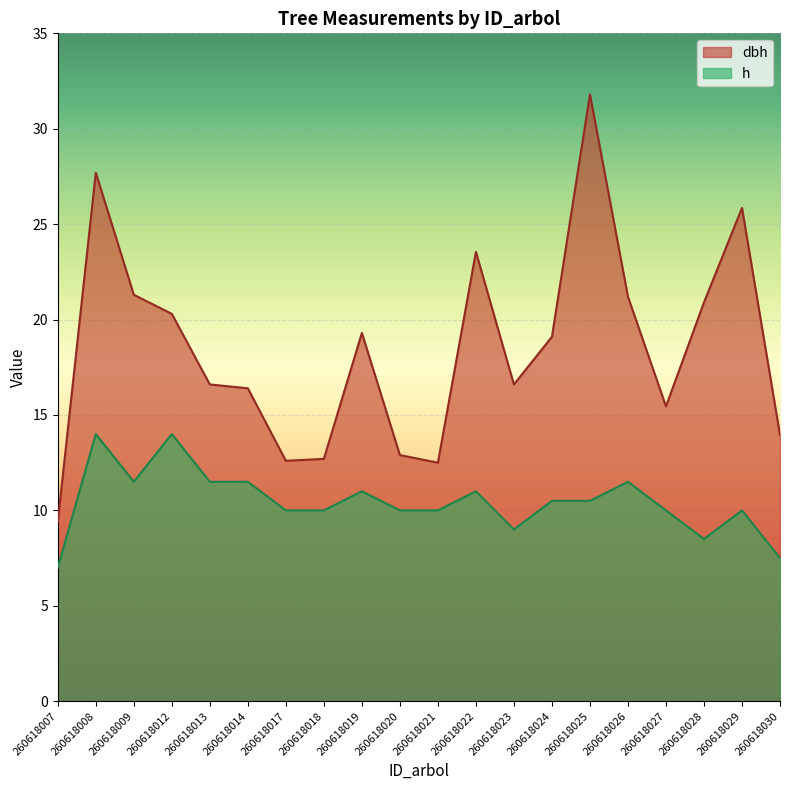

What is the value of the dbh point at the 2nd from the left?

27.7